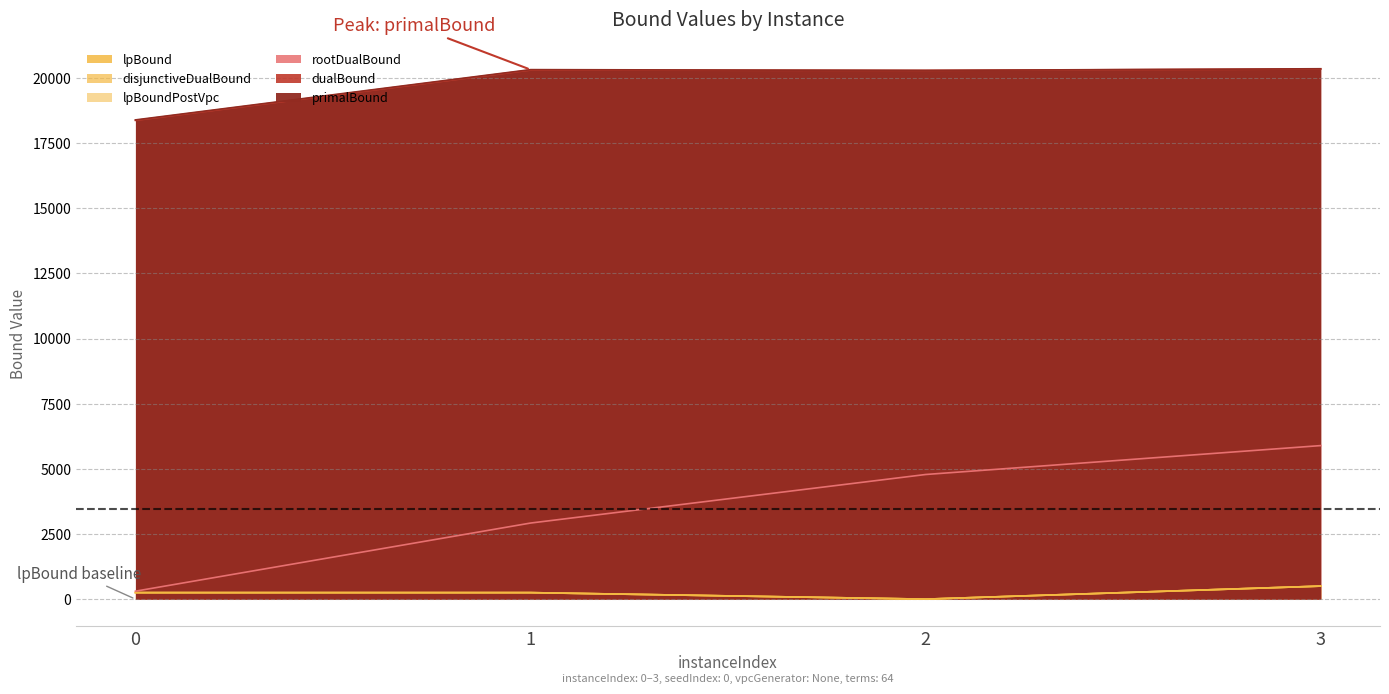

Reading left to right, transcribe all the data shown in this chart.

lpBound: 0=249.7	1=249.9	2=0.0	3=499.9
disjunctiveDualBound: 0=249.7	1=249.9	2=0.0	3=499.9
lpBoundPostVpc: 0=249.7	1=249.9	2=0.0	3=499.9
rootDualBound: 0=305.3	1=2919.3	2=4782.4	3=5891.6
dualBound: 0=18369.1	1=20299.9	2=20286.9	3=20339.9
primalBound: 0=18387.9	1=20316.9	2=20286.9	3=20350.9